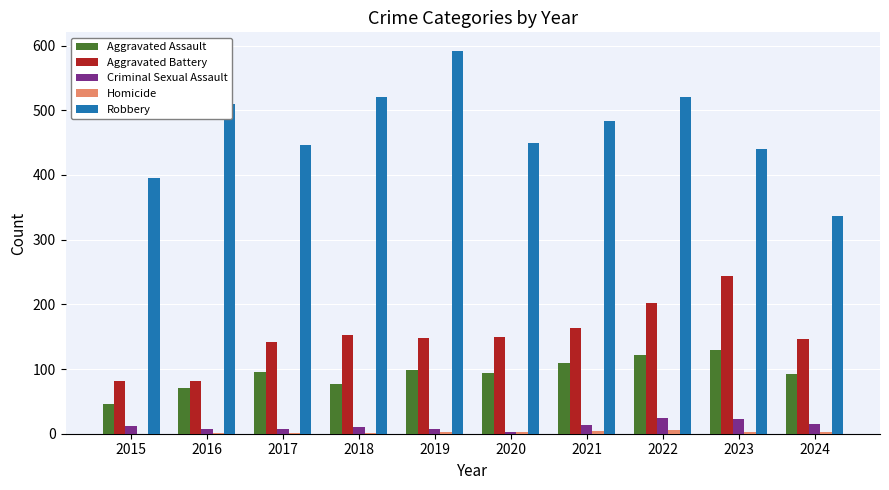

The Aggravated Assault series shows 44 at 2020. True or false?

False